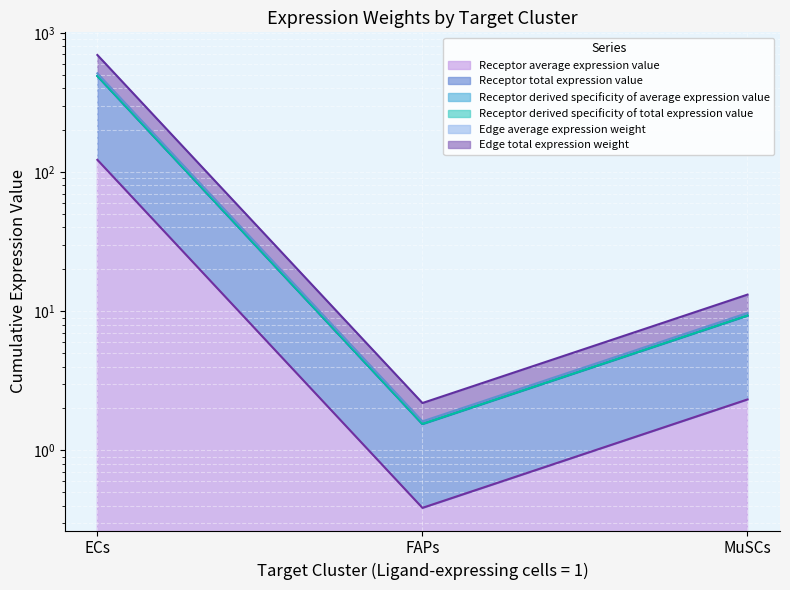

At ECs, list the series in order from smallest to largest.

Receptor average expression value, Receptor derived specificity of total expression value, Receptor derived specificity of average expression value, Edge average expression weight, Receptor total expression value, Edge total expression weight